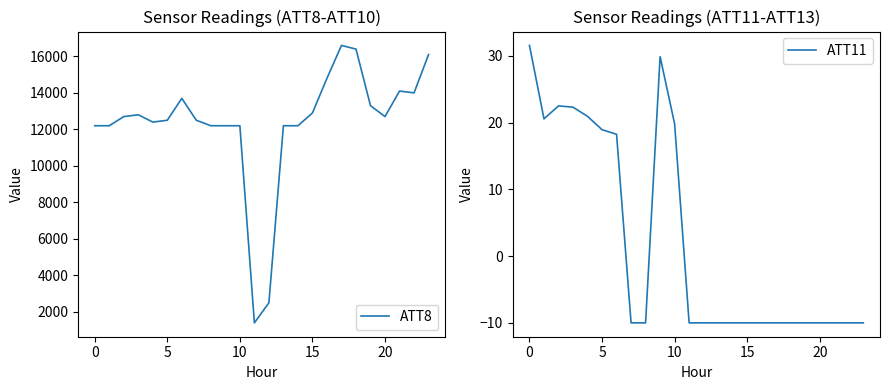

What is the minimum value for ATT8?

1400